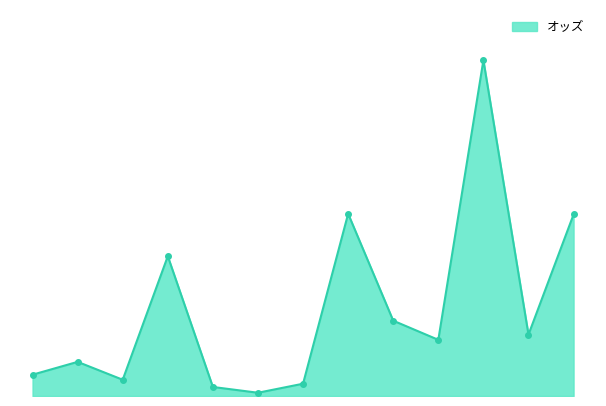

What is the label of the 2nd point from the right?

ワールドレーヴ